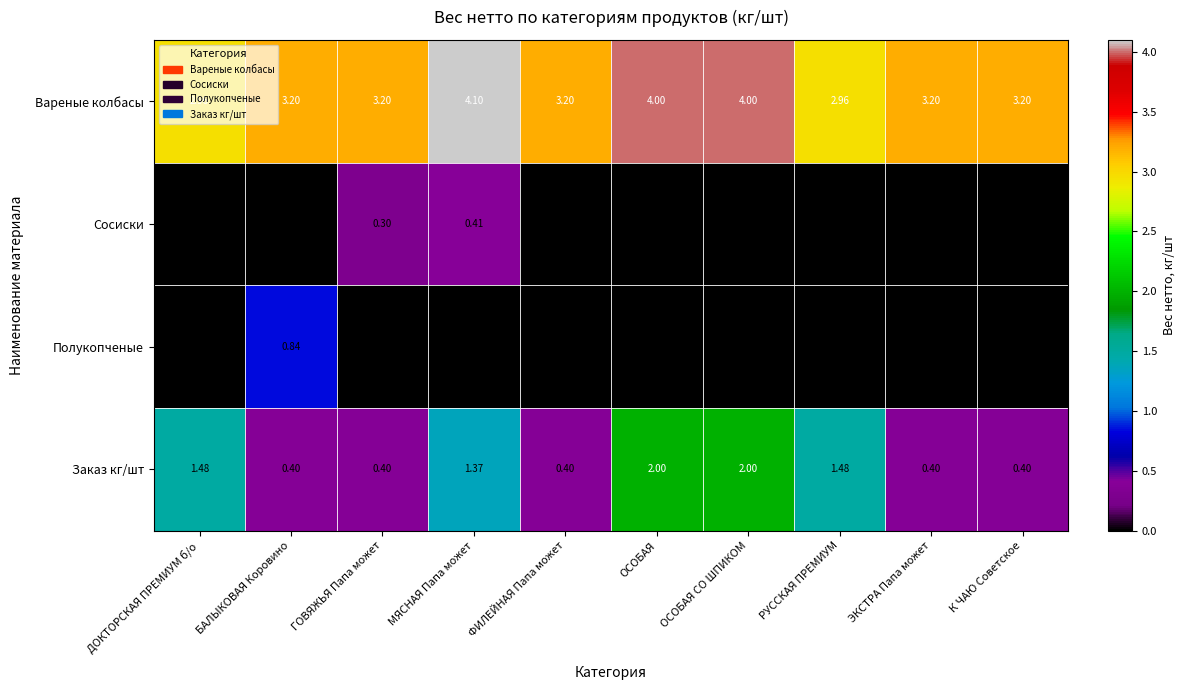

Between ДОКТОРСКАЯ ПРЕМИУМ б/о and БАЛЫКОВАЯ Коровино, which series saw the biggest shift?

Заказ кг/шт